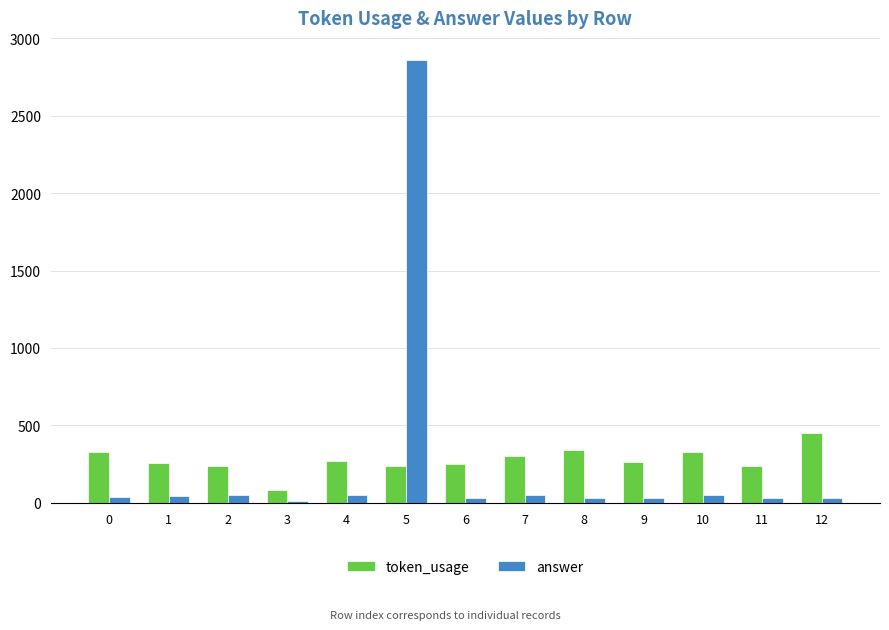

What are all the series names shown in the legend?

token_usage, answer